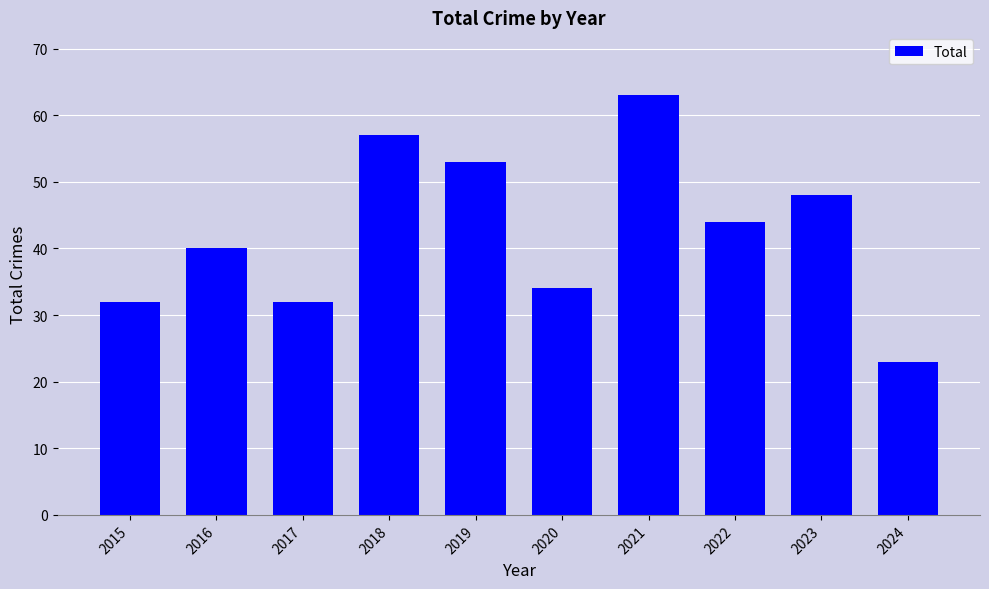

Which has a higher value, 2021 or 2023?

2021